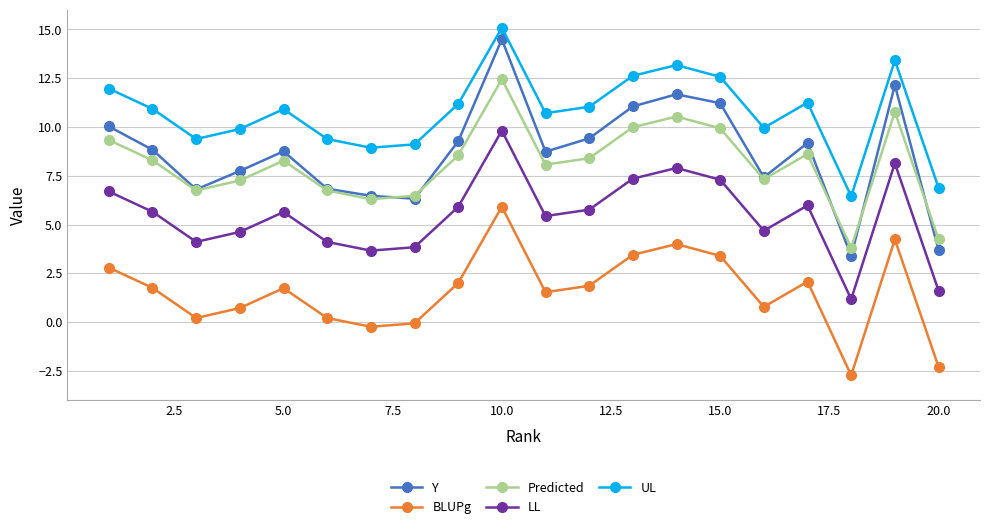

Which series has the largest total across all categories?

UL